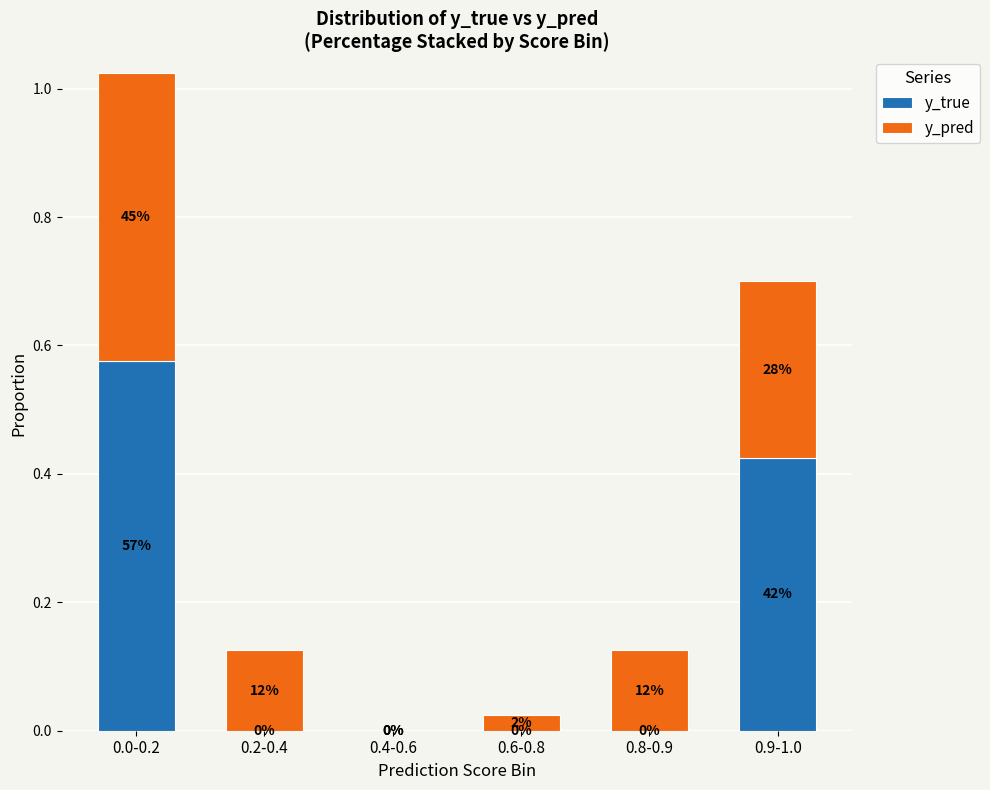

At which label does y_true reach its minimum?

0.2-0.4